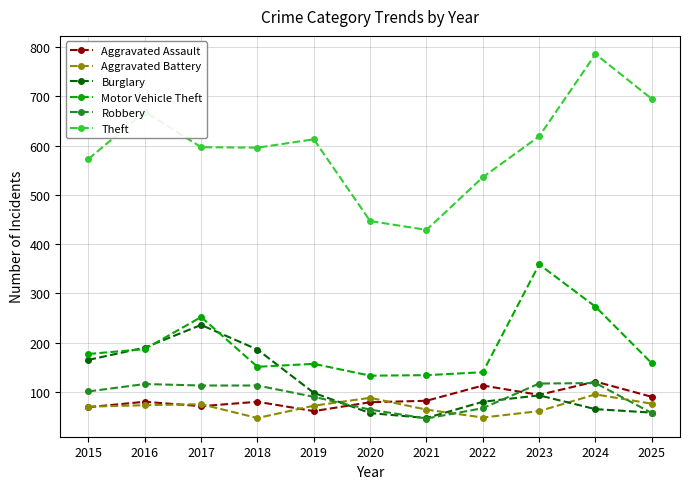

How many interior local peaks does the Aggravated Battery series have?

3